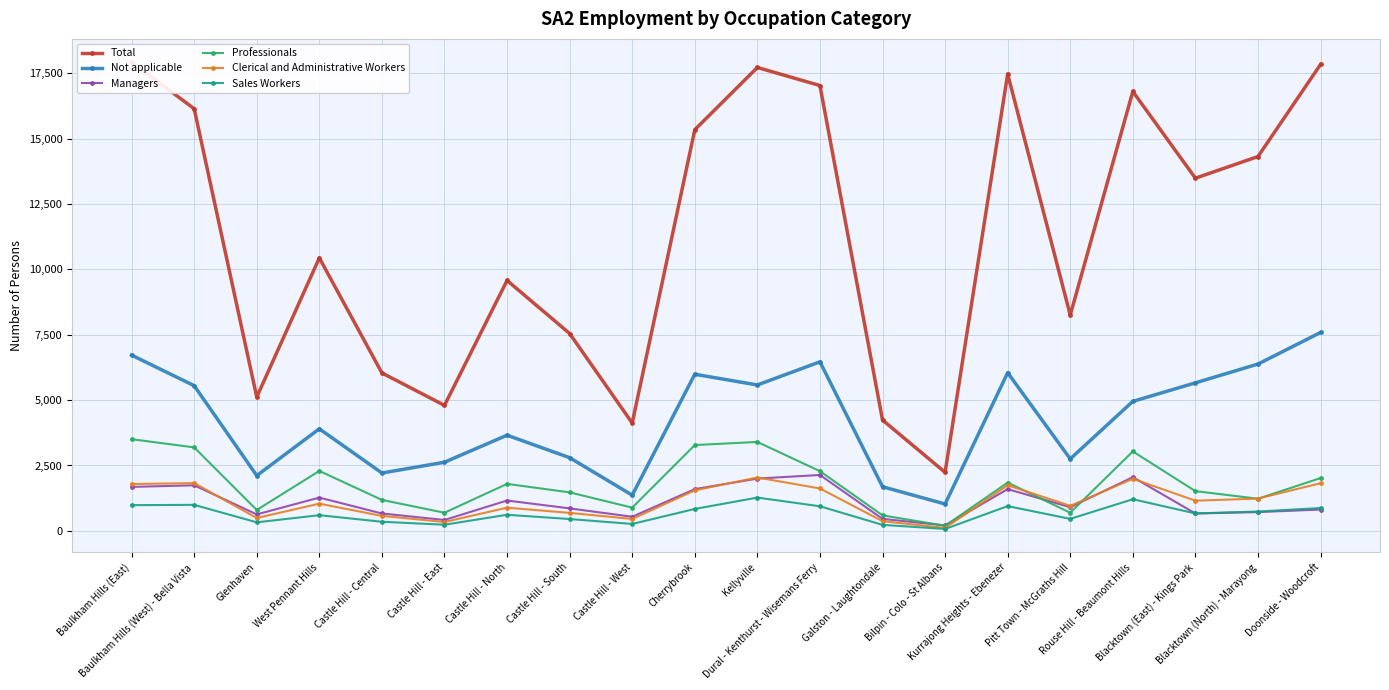

How many values in the Not applicable series are below 4952?

10